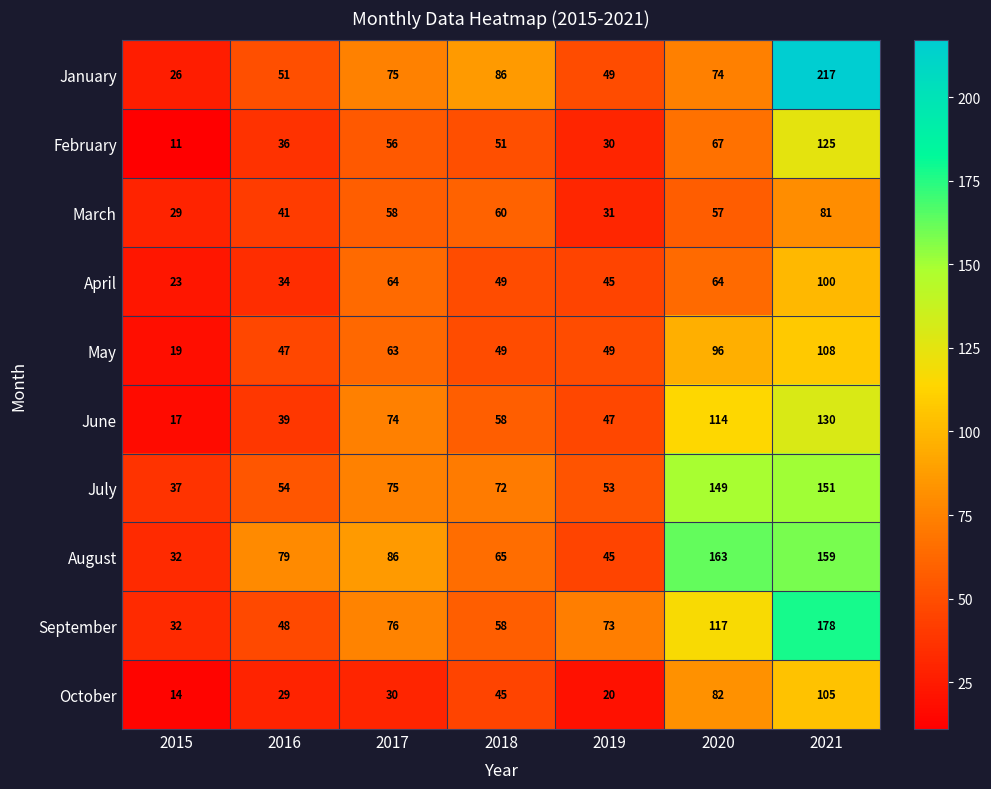

The value of June at 2016 is 39. True or false?

True